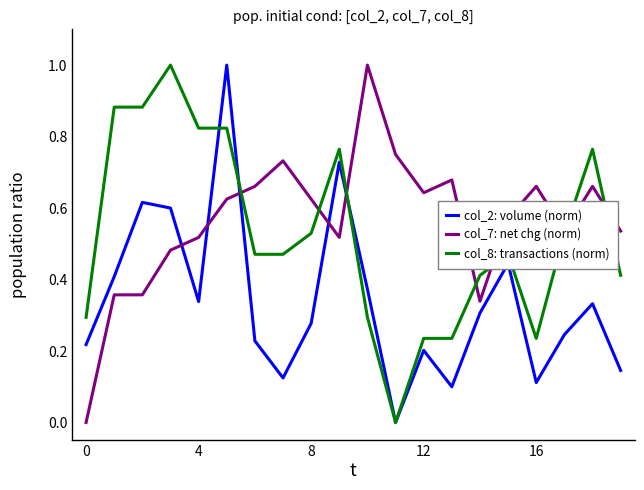

At how many categories does at least one series exceed 0?

20